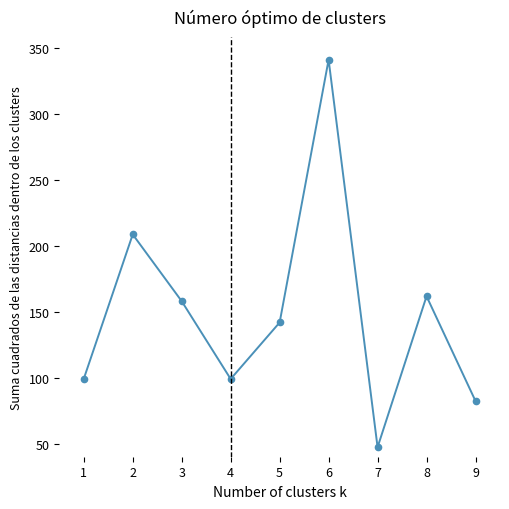

How many points are lower than both their immediate neighbors (excluding endpoints)?

2